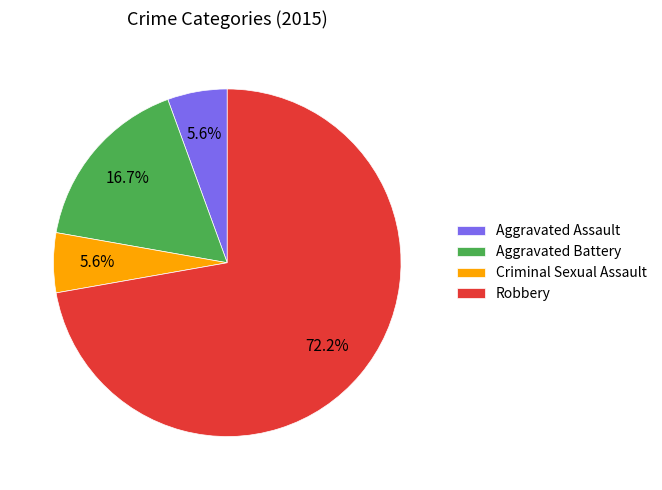

How many segments does this pie chart have?

4